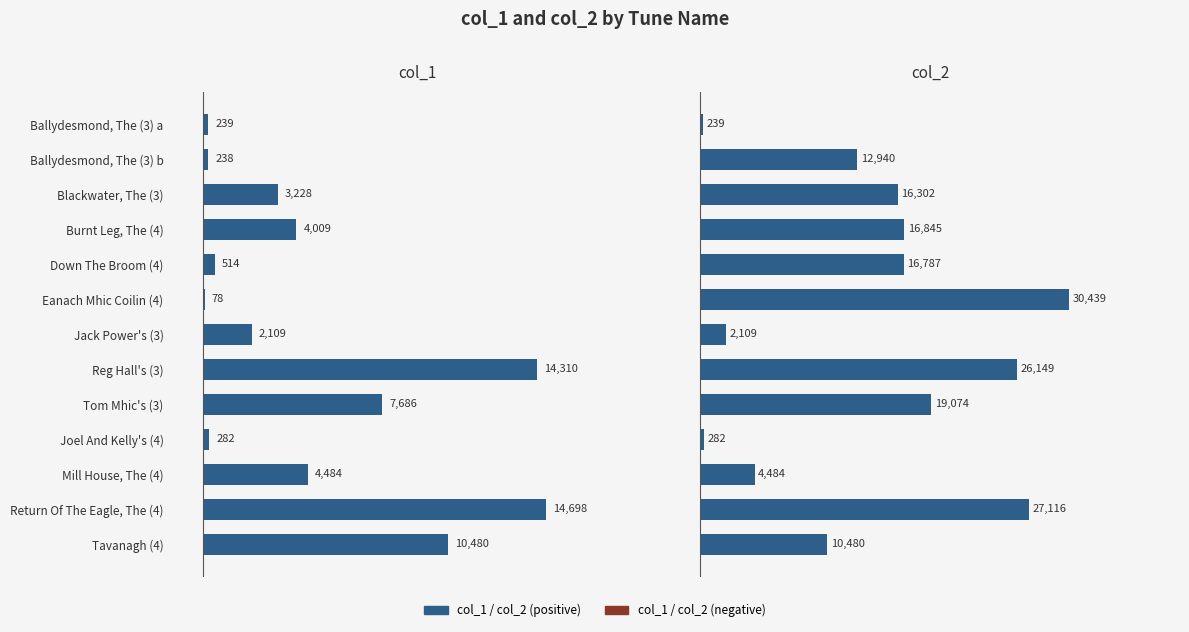

What position from the right is Mill House, The (4)?

3